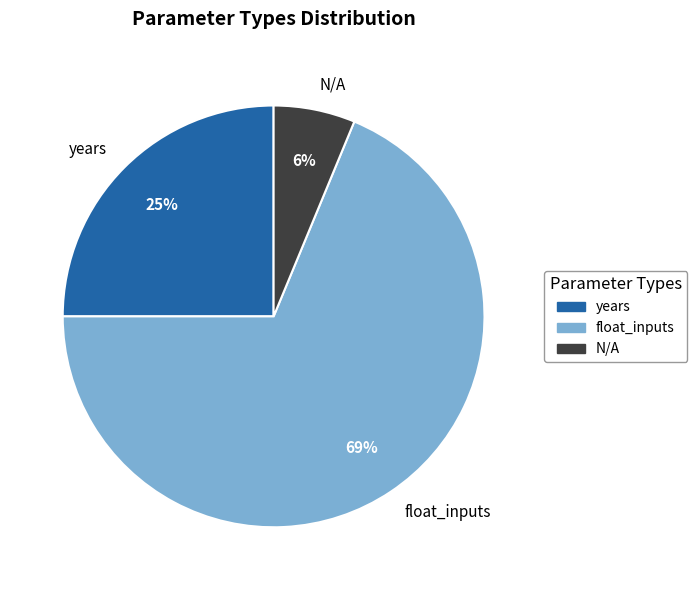

To the nearest percent, what portion does N/A represent?

6%